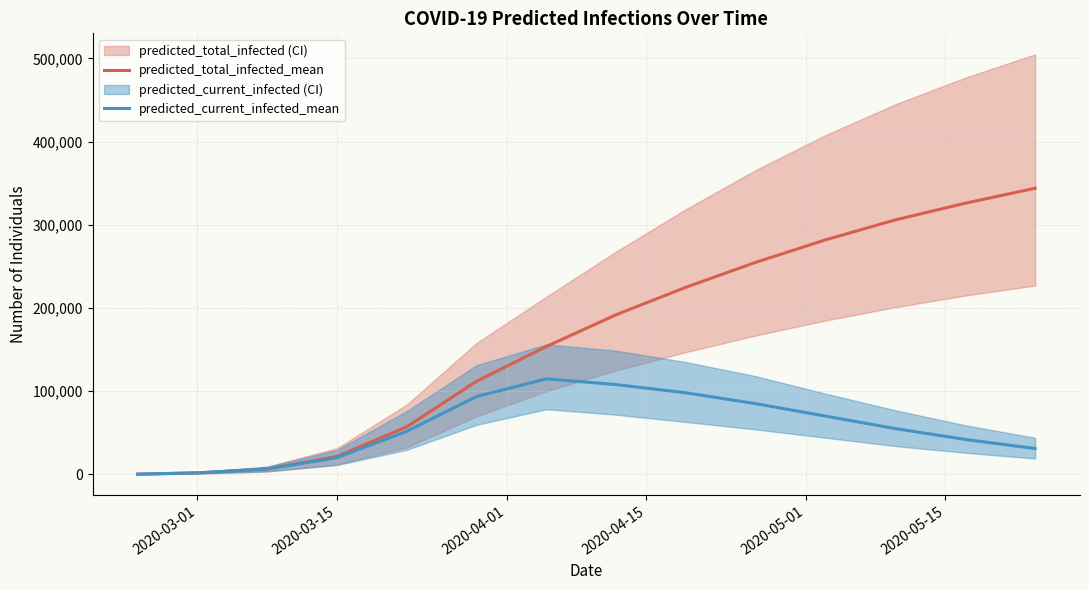

What is the minimum value for predicted_total_infected_mean?

254